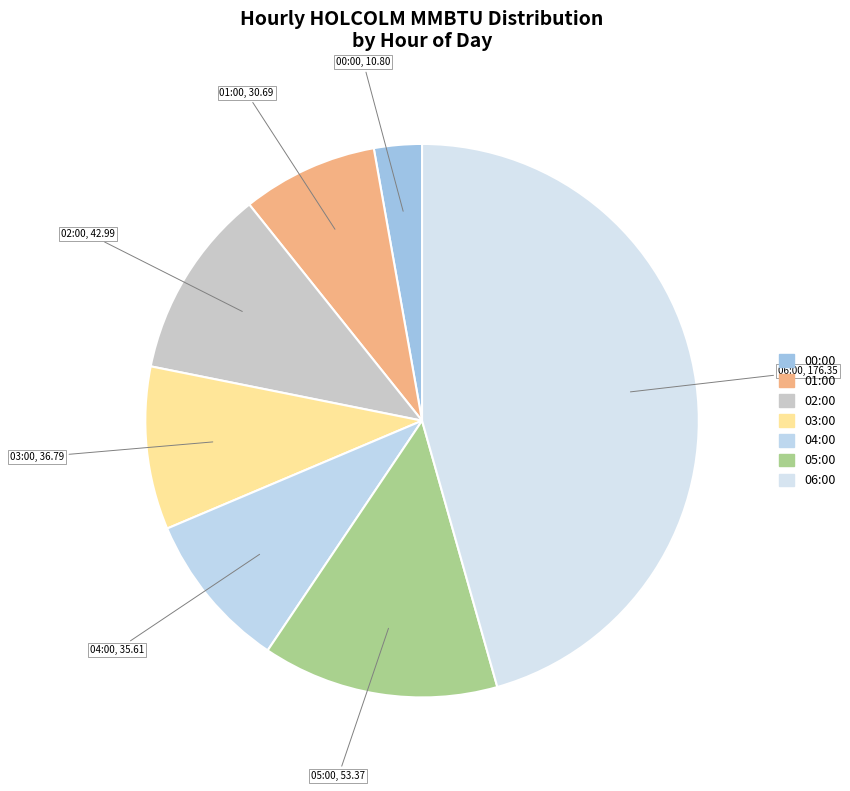

What is the ratio of the value at 04:00 to the value at 03:00?

1.0